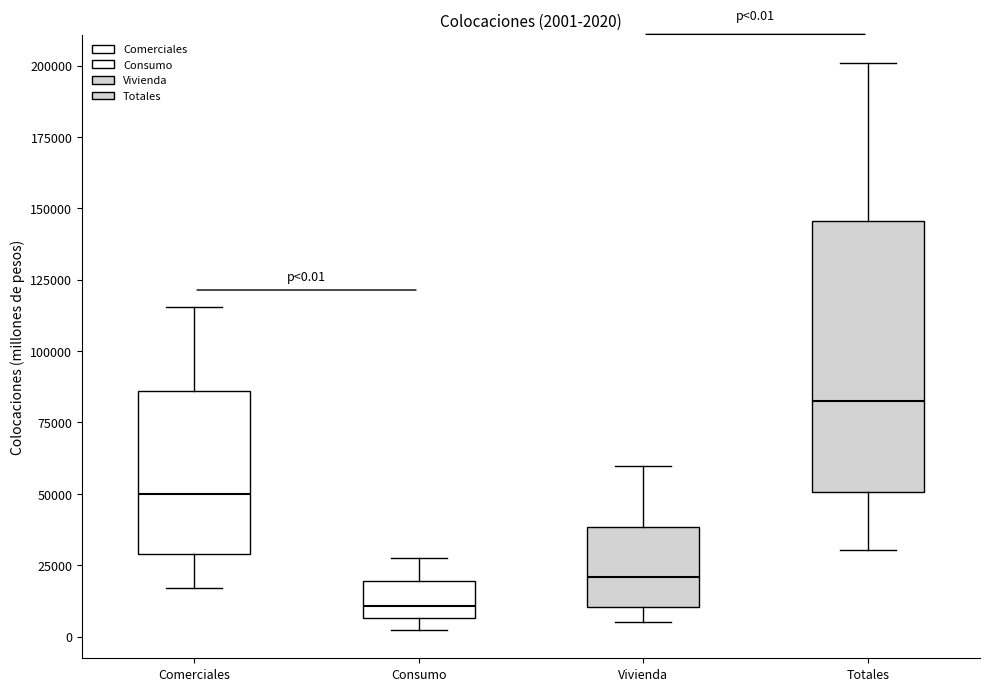

Which box has the highest median line?

Totales